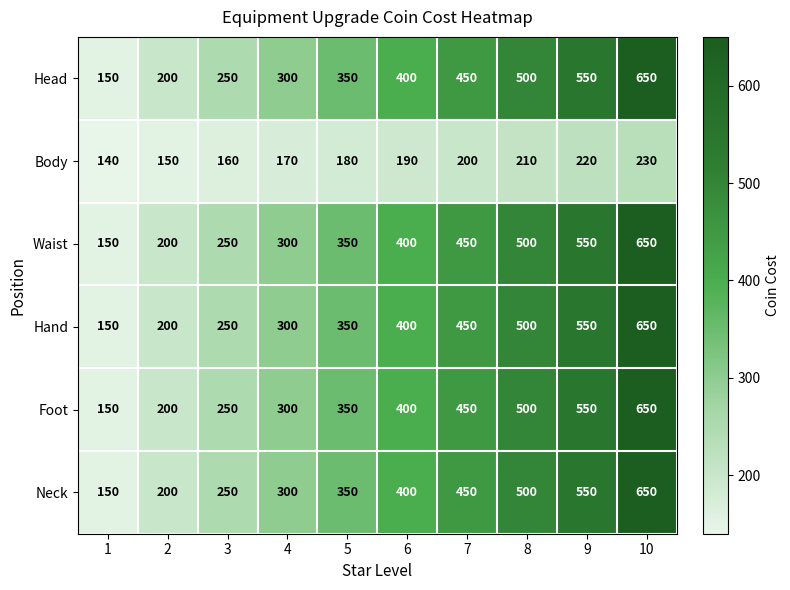

What is the difference between the highest and lowest values at 6?

210